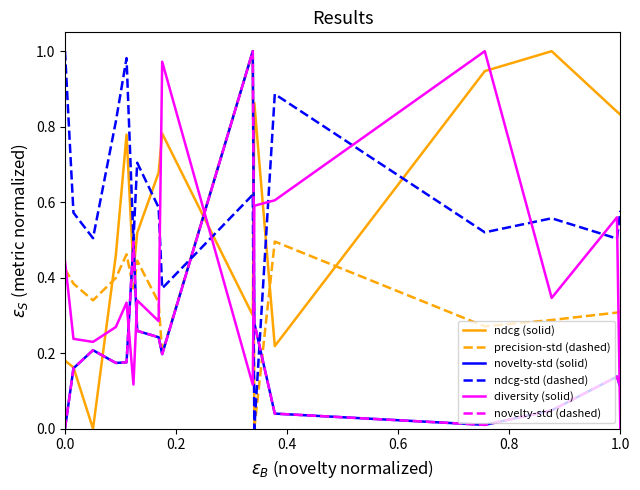

How many times do diversity (solid) and ndcg (solid) cross each other?

5